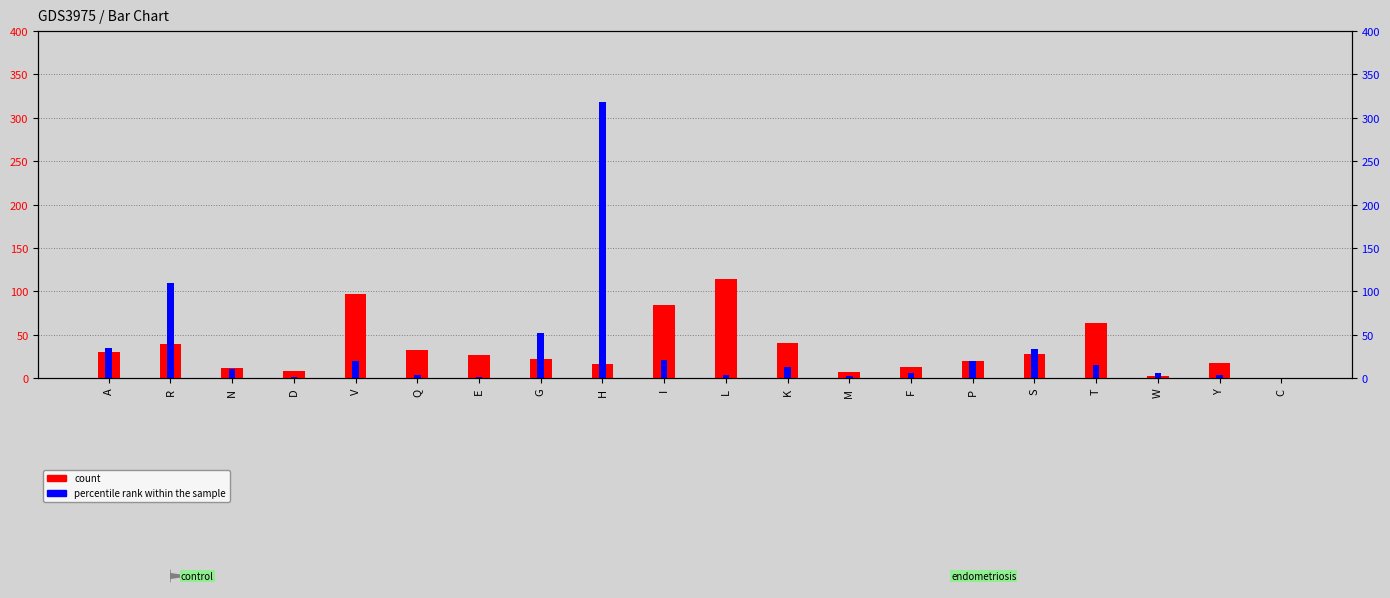

How many bars are there in each group?

2